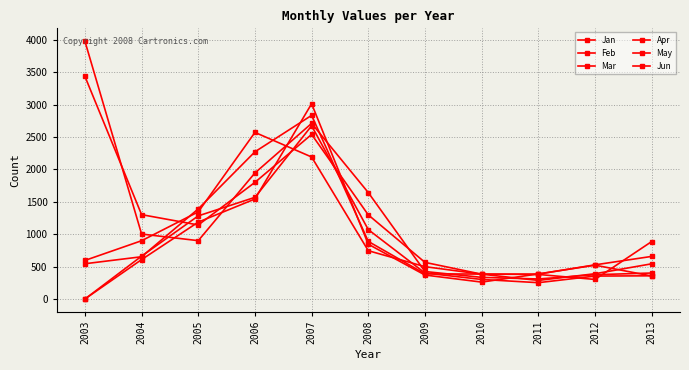

Rank the categories by Feb value from highest to lowest.

2007, 2006, 2005, 2008, 2004, 2009, 2013, 2012, 2010, 2011, 2003